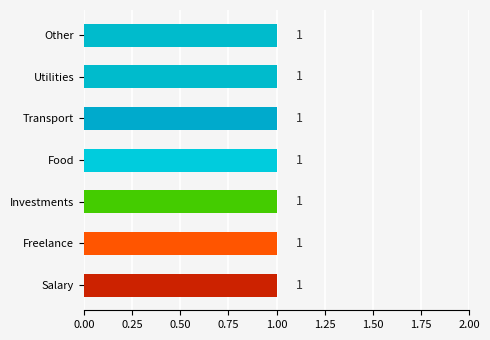

Reading left to right, extract all data points from this chart.

income: Salary=1	Freelance=1	Investments=1	Food=0	Transport=0	Utilities=0	Other=0
expense: Salary=0	Freelance=0	Investments=0	Food=1	Transport=1	Utilities=1	Other=1